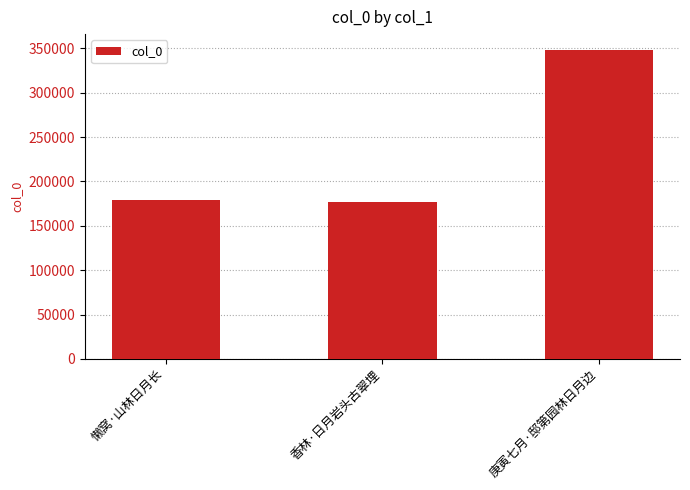

Which has a higher value, 庚寅七月·邸第园林日月边 or 香林·日月岩头古翠埋?

庚寅七月·邸第园林日月边